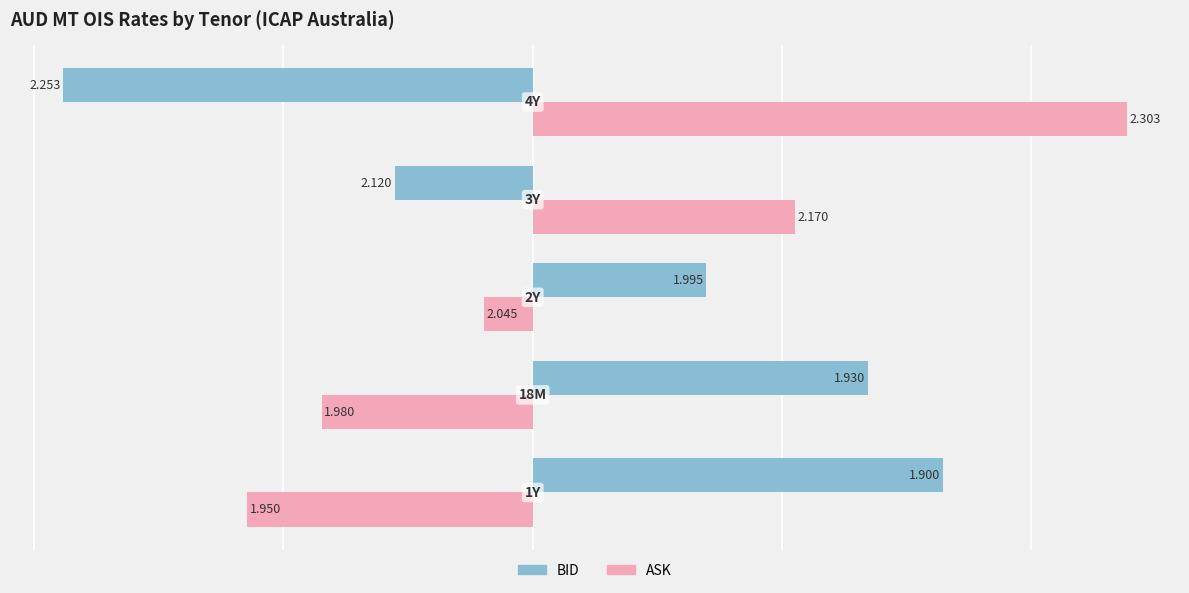

What are all the series names shown in the legend?

BID, ASK